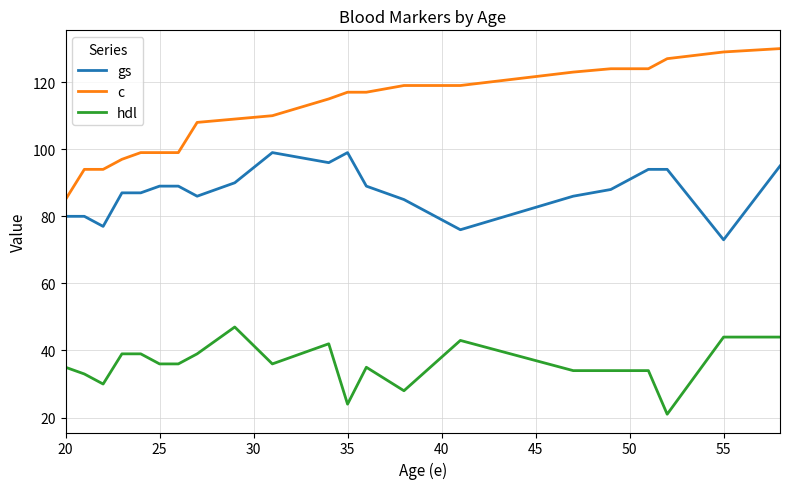

Which series has the largest total across all categories?

c